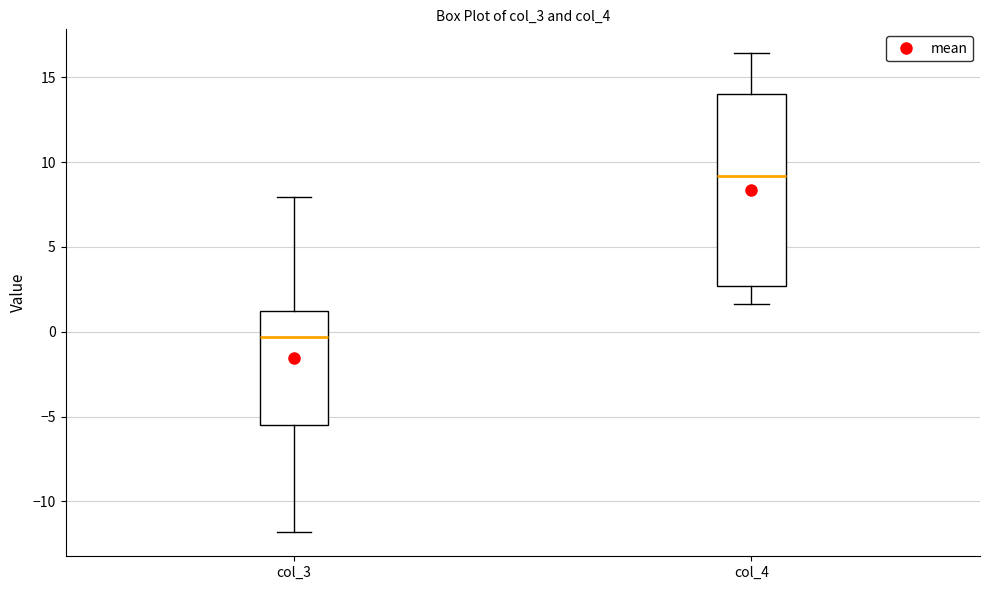

Which box has the highest median line?

col_4